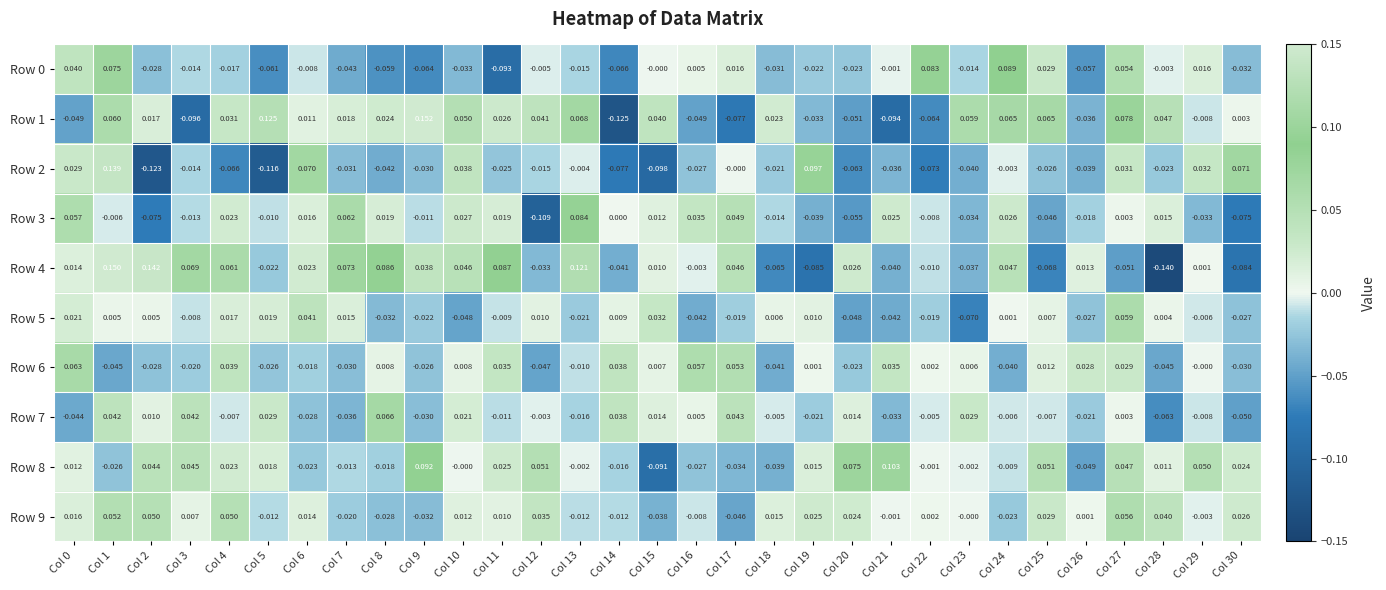

Which series has the largest range (max minus min)?

Row 4